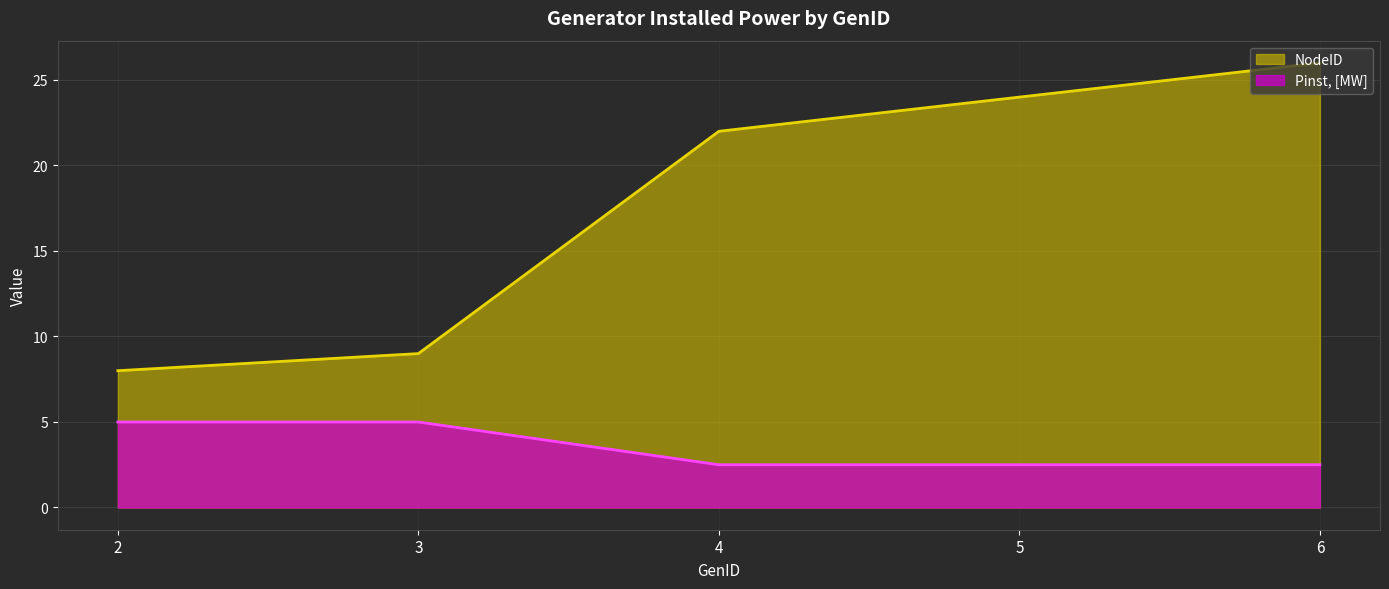

Count the number of data series in this chart.

2